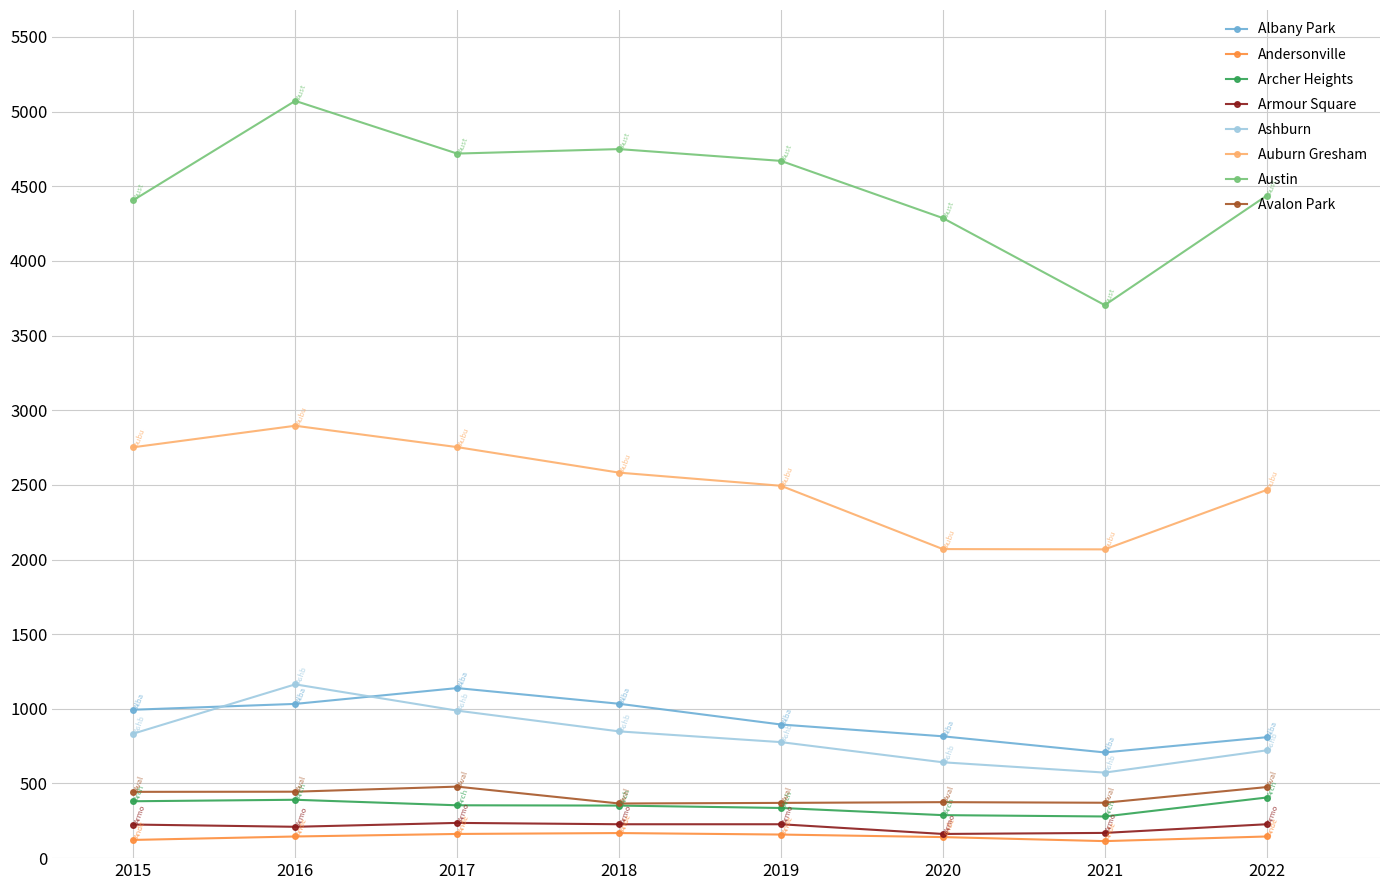

What is the value of the Avalon Park point at the 5th from the left?

370